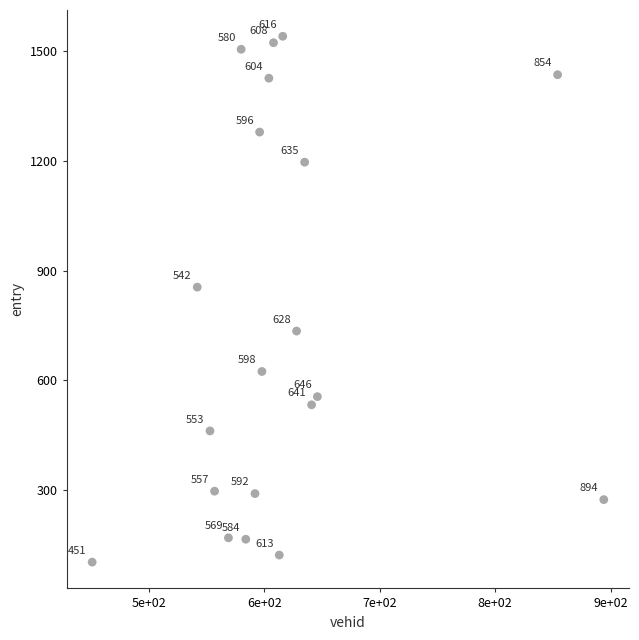

What Y value in the scatter plot is closest to 822?

855.1